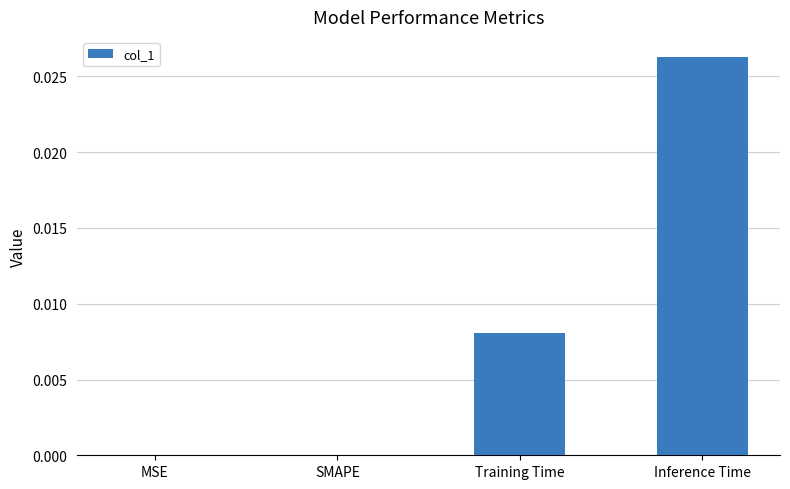

Between Inference Time and Training Time, which is larger?

Inference Time